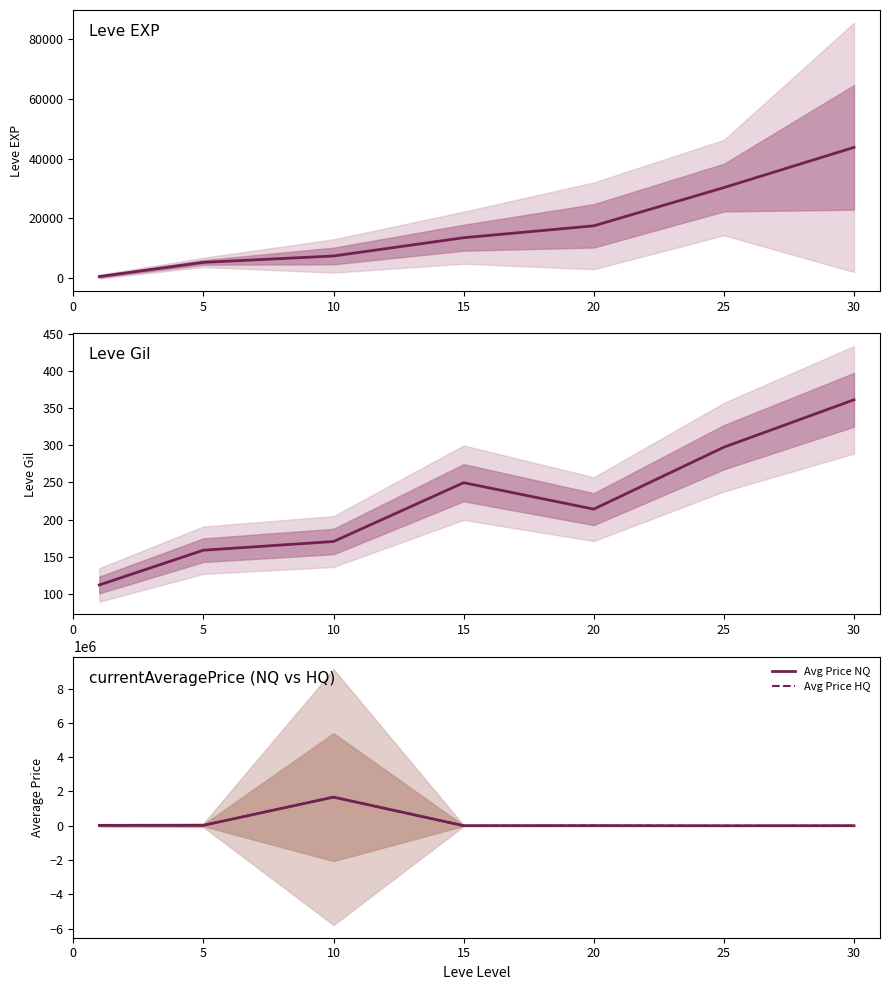

Reading right to left, what are all the values shown in this chart?

Leve EXP: 43730.0	30270.0	17486.7	13510.0	7400.0	5261.7	520.0
Leve Gil: 361.0	297.3	214.2	249.7	170.7	159.0	112.3
Avg Price NQ: 6589.2	1899.8	10031.0	7727.8	1670627.2	27408.2	24845.5
Avg Price HQ: 669.2	0.0	10072.3	572.7	1672244.7	26674.7	21207.7